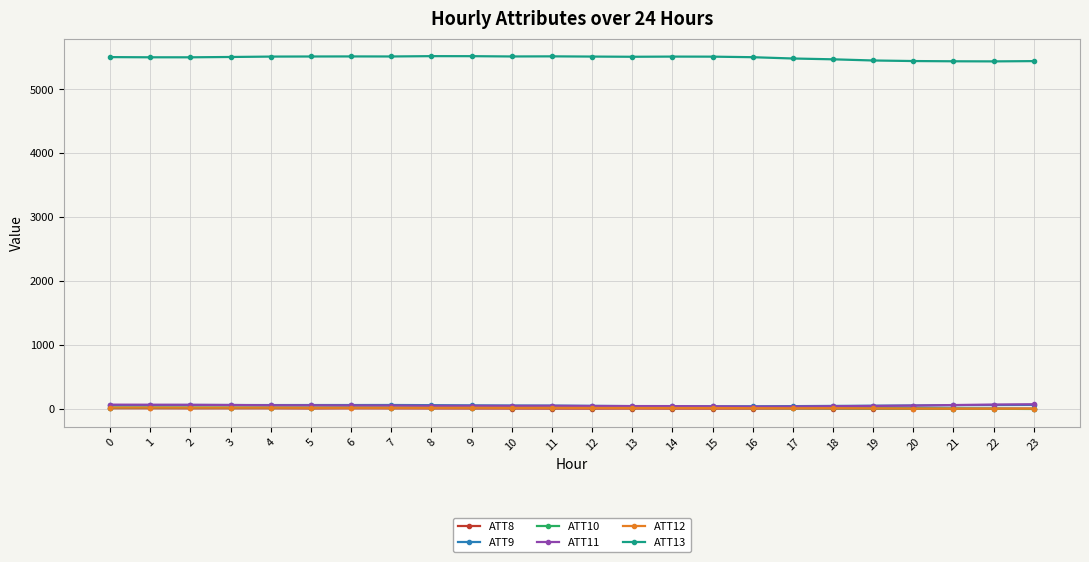

How many lines are shown in the chart?

6